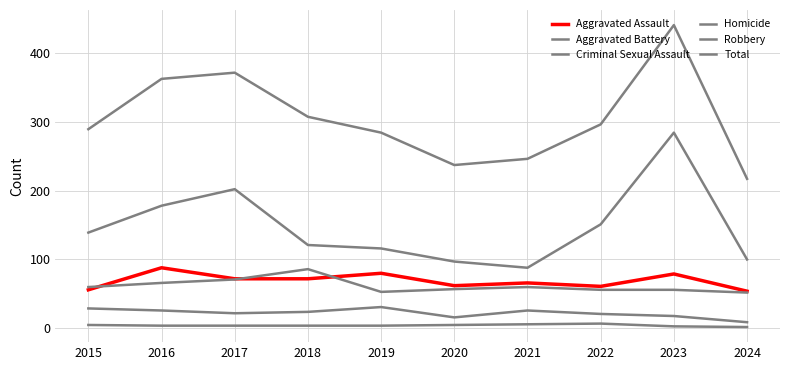

Does the chart display data point markers on the line(s)?

No